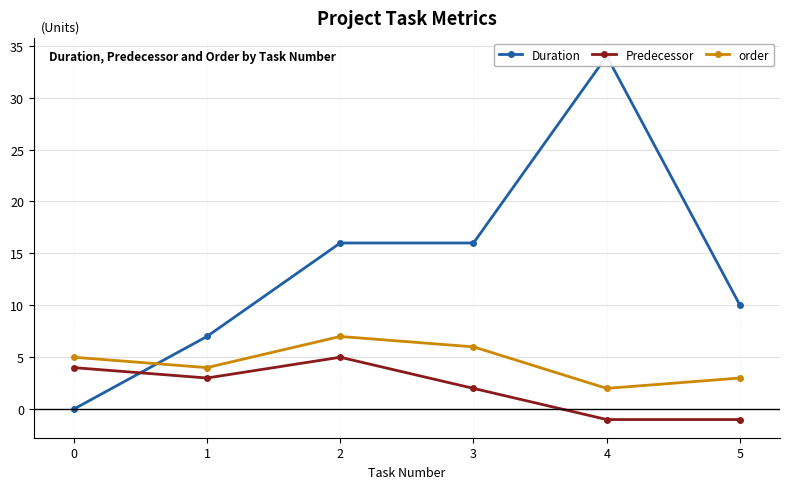

True or false: order has a value of 3 at 4.

False